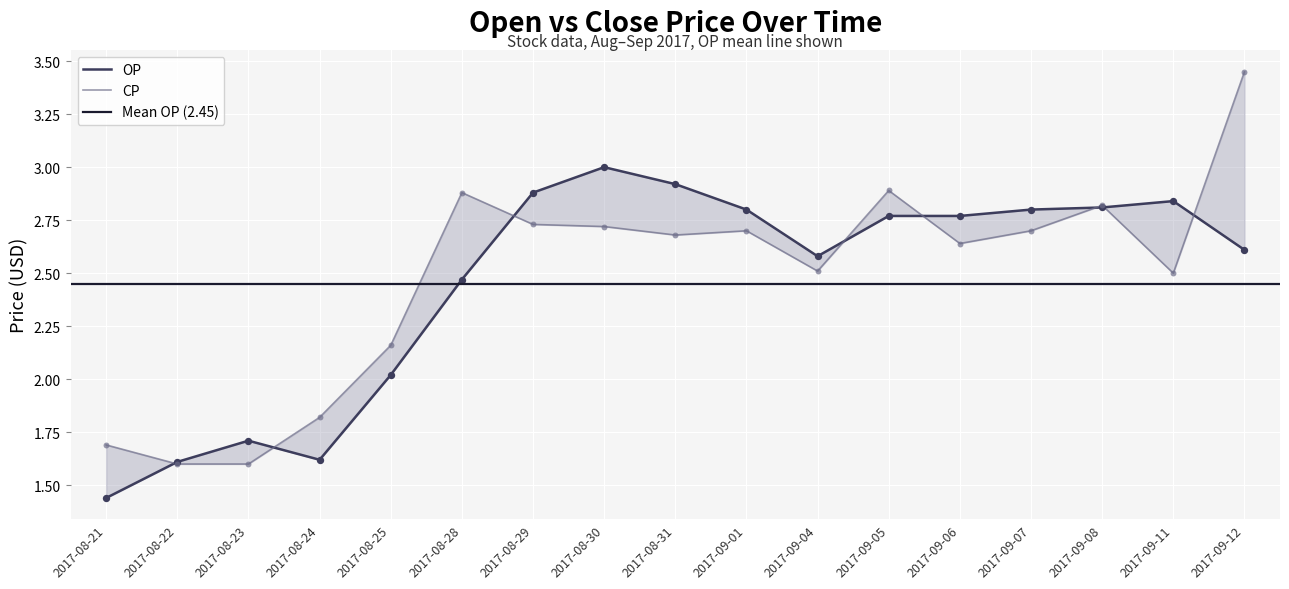

At how many categories does at least one series exceed 1?

17